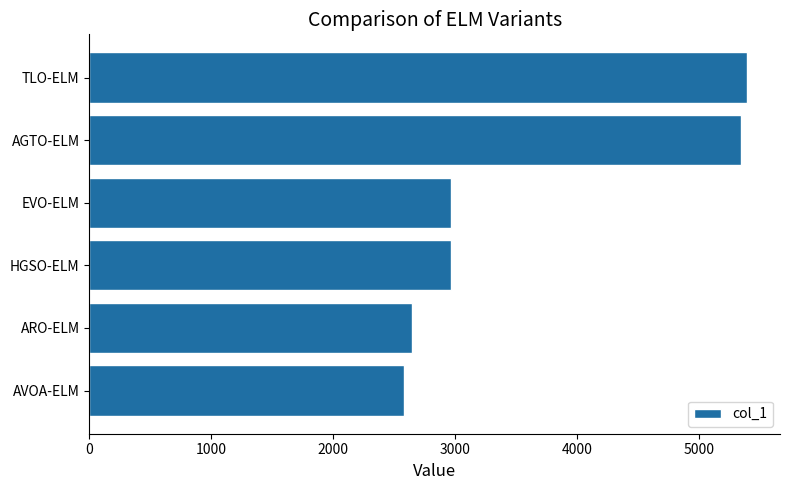

What is the difference between the maximum and minimum values?

2816.2